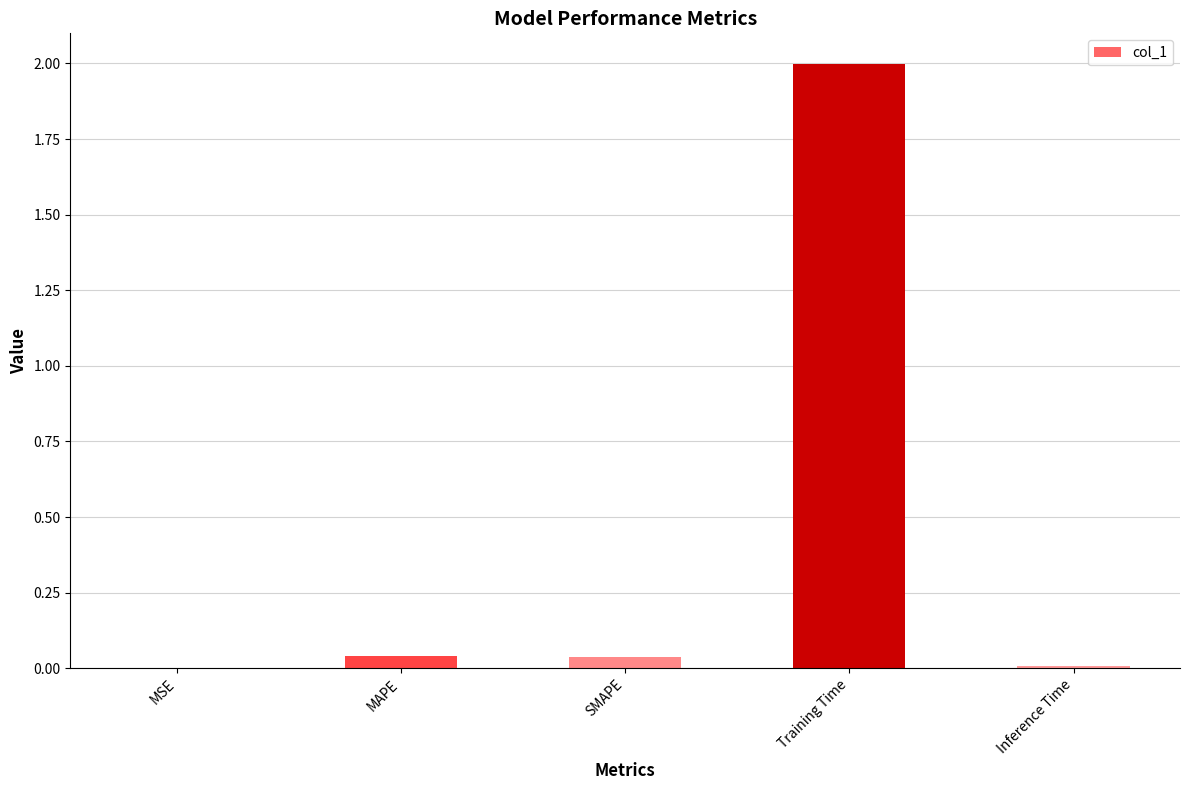

Which has a higher value, MSE or Training Time?

Training Time